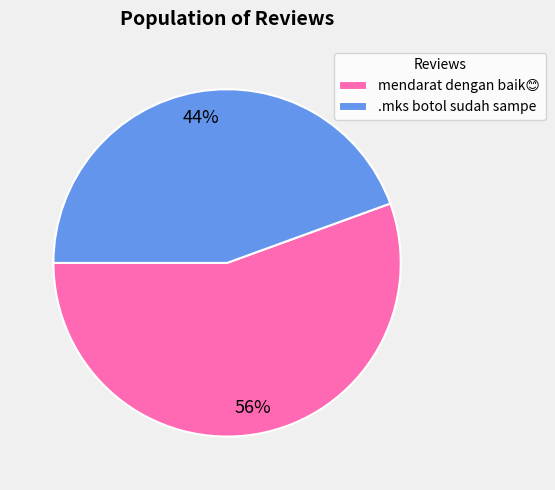

Is there any slice that represents more than half of the pie?

Yes